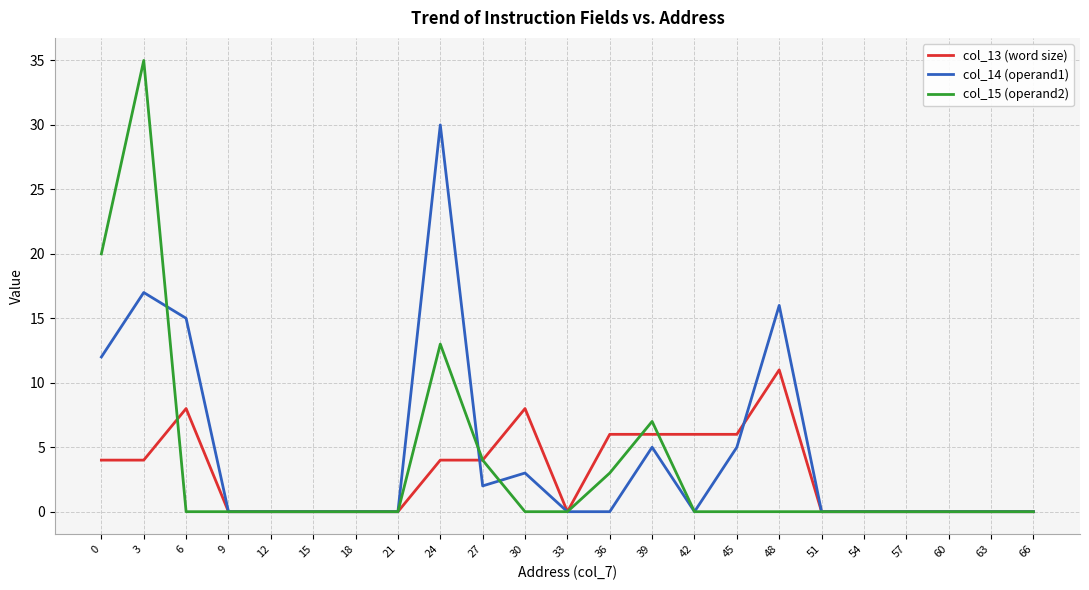

Which series has the widest spread of values?

col_15 (operand2)